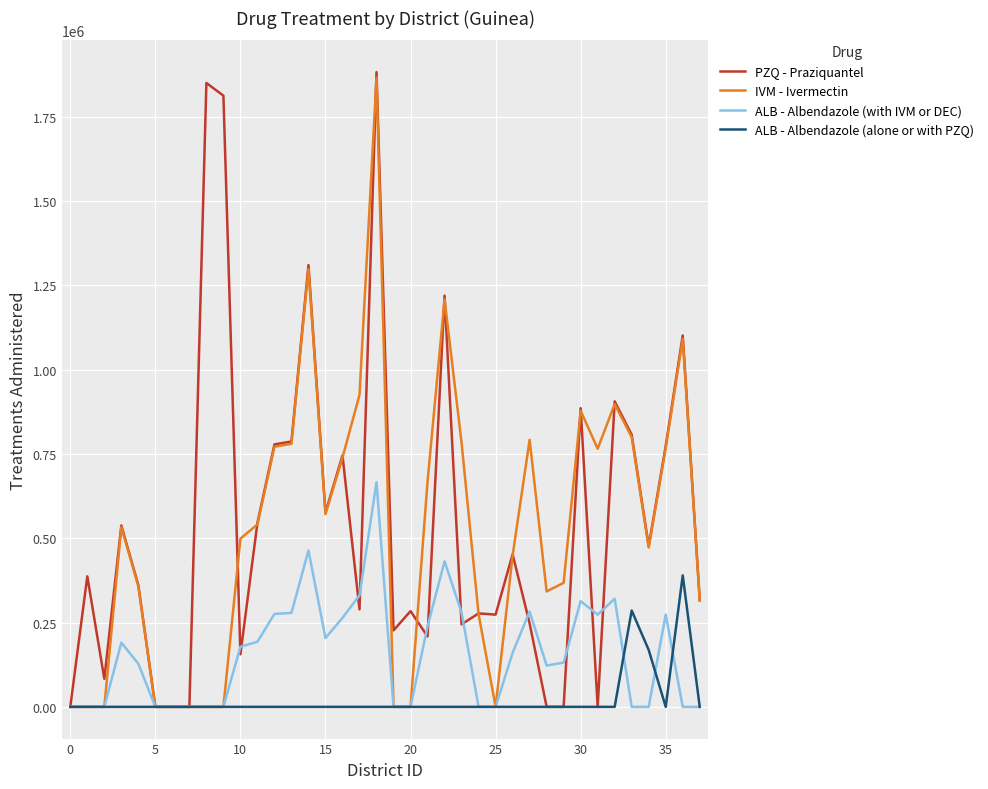

What are all the series names shown in the legend?

PZQ - Praziquantel, IVM - Ivermectin, ALB - Albendazole (with IVM or DEC), ALB - Albendazole (alone or with PZQ)